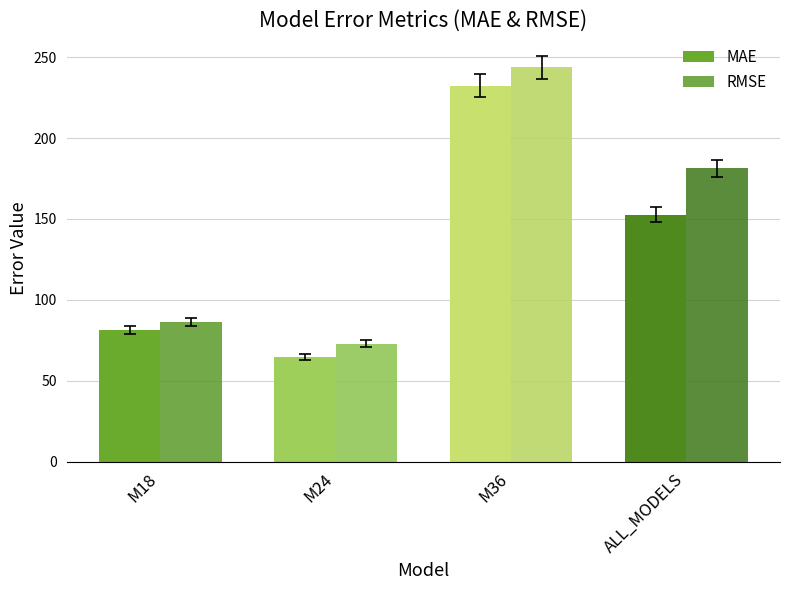

Which category has the lowest value in the MAE series?

M24